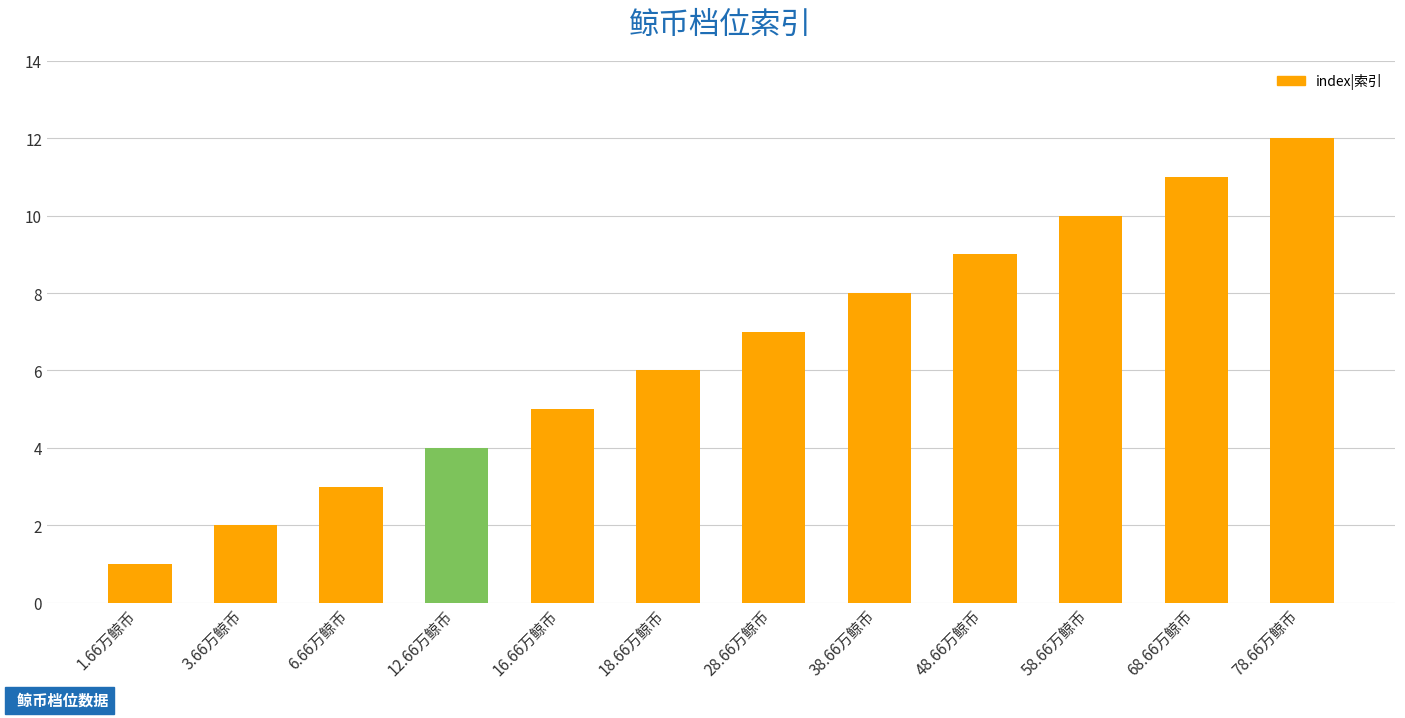

Is it true that the value at 16.66万鲸币 is 5?

True